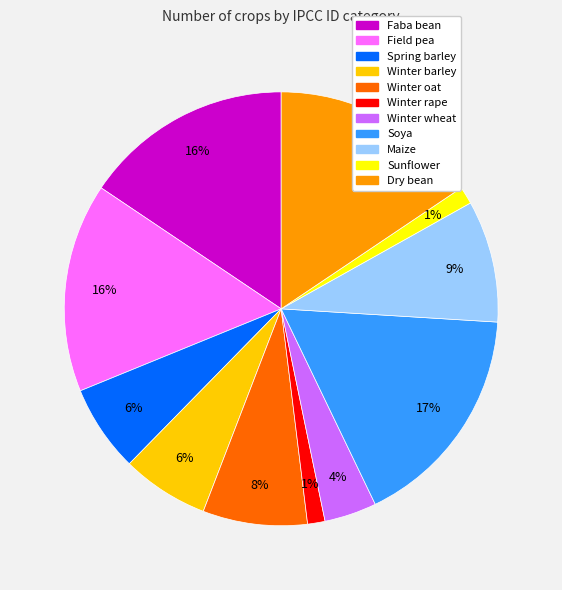

Is there any slice that represents more than half of the pie?

No